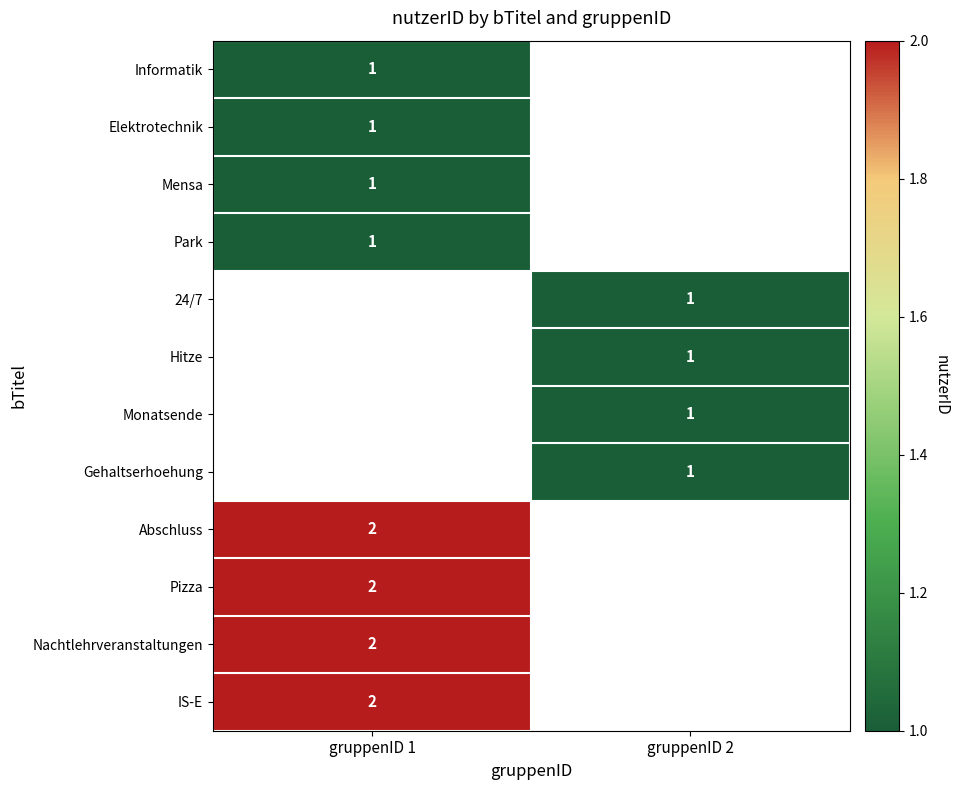

How many data points does each series have?

2